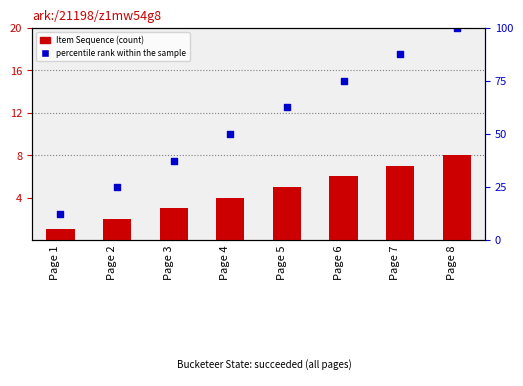

What is the total value across all series at Page 6?

21.0